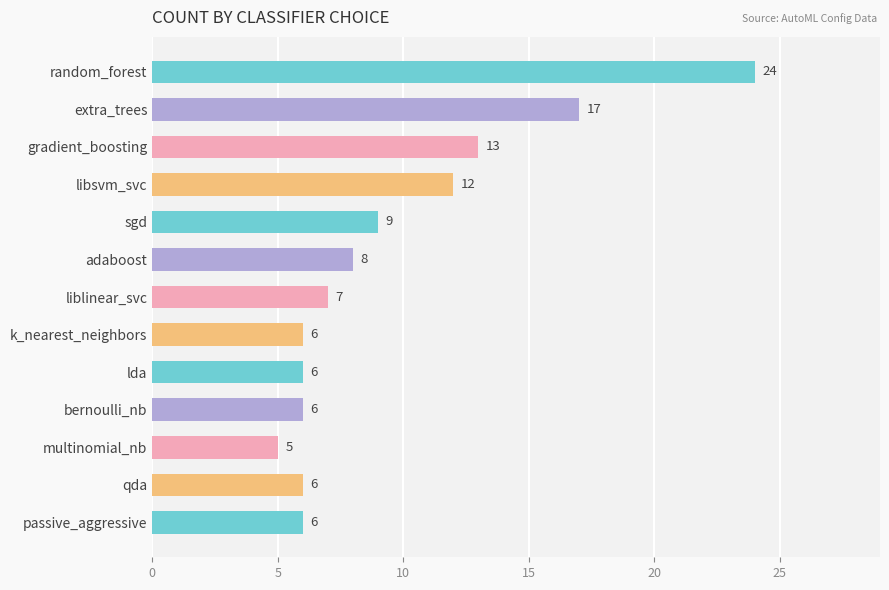

Are the bars horizontal?

Yes